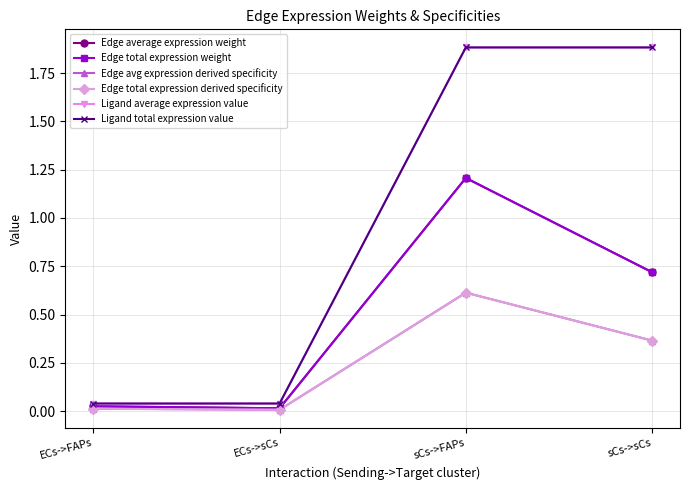

Does the chart have visible grid lines?

Yes